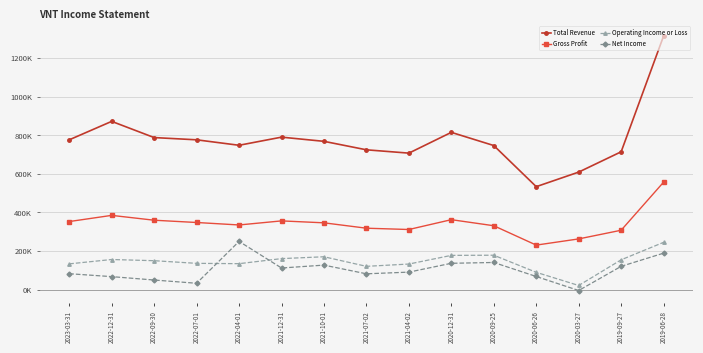

What is the minimum value shown in the chart?

-4200